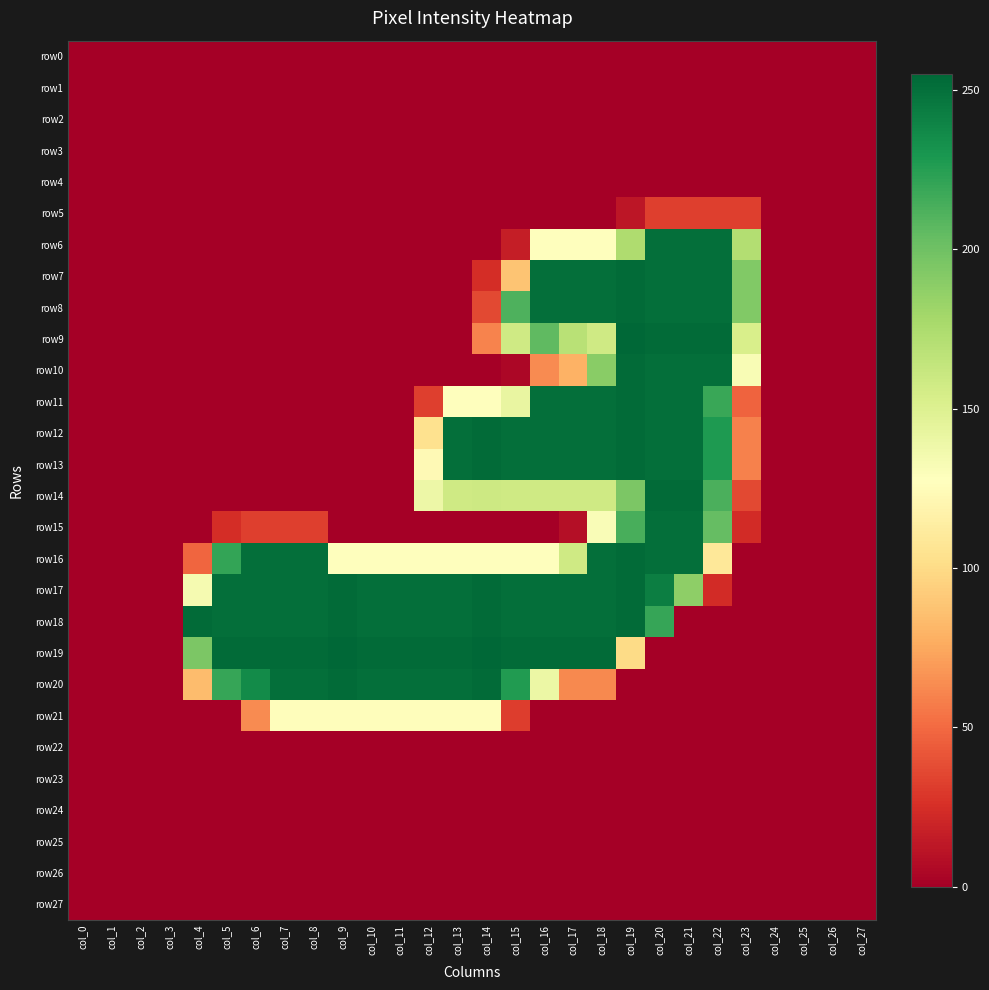

At col_25, list the series in order from smallest to largest.

row0, row1, row2, row3, row4, row5, row6, row7, row8, row9, row10, row11, row12, row13, row14, row15, row16, row17, row18, row19, row20, row21, row22, row23, row24, row25, row26, row27